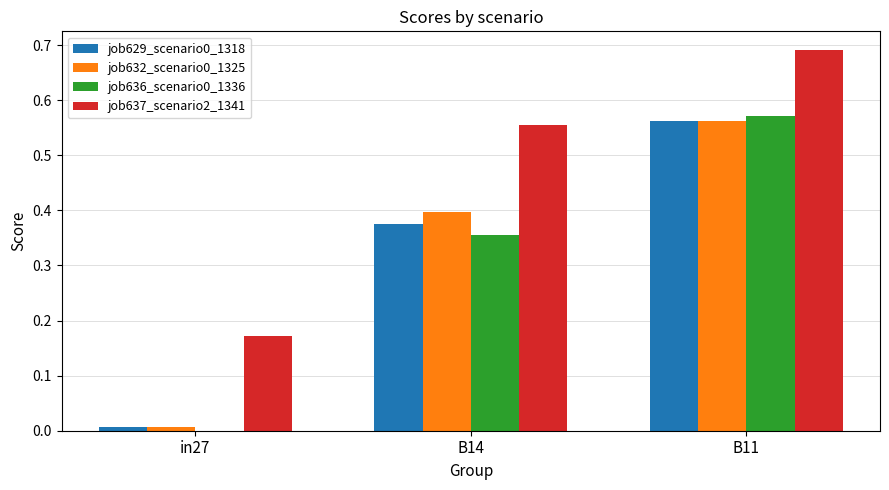

At which label does job632_scenario0_1325 reach its peak?

B11